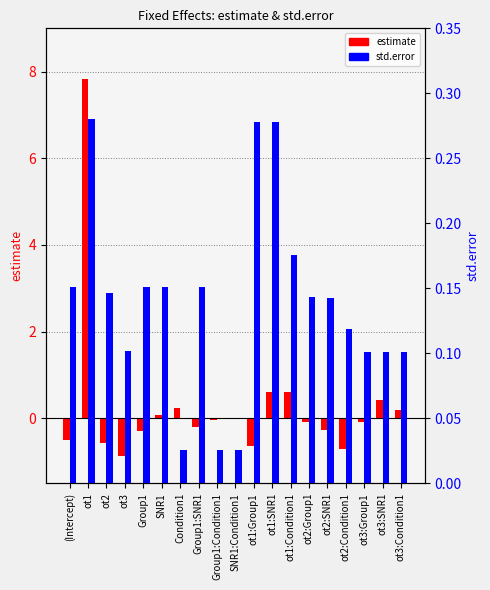

What are all the series names shown in the legend?

estimate, std.error